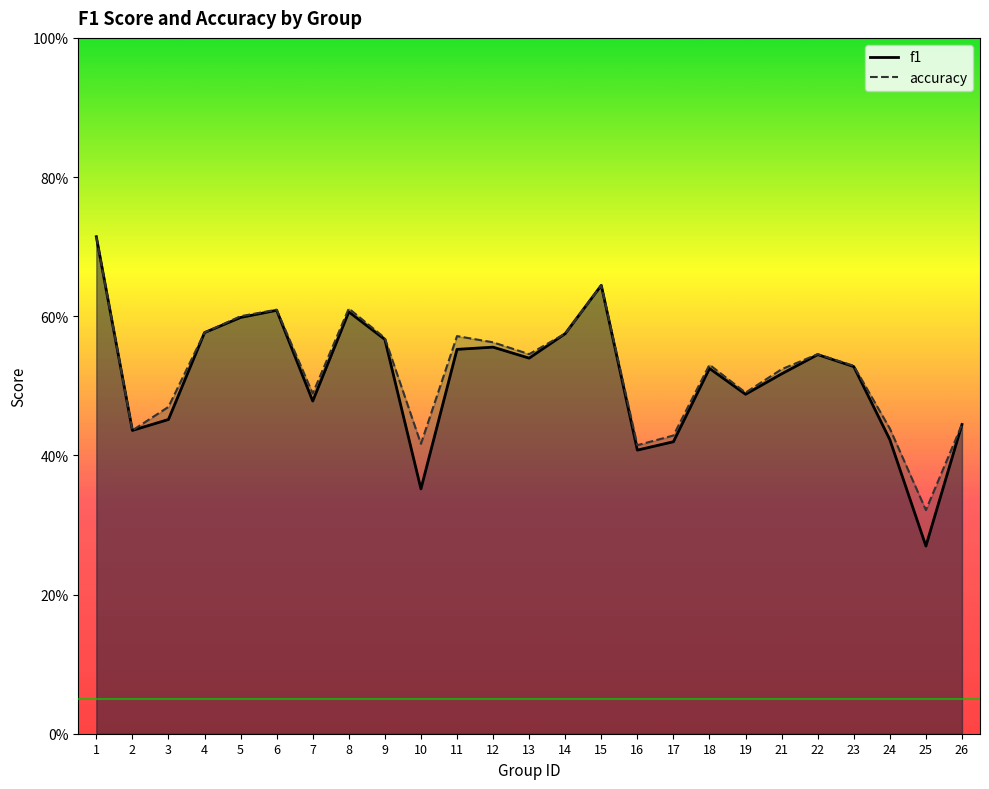

How many interior local valleys does the f1 series have?

7